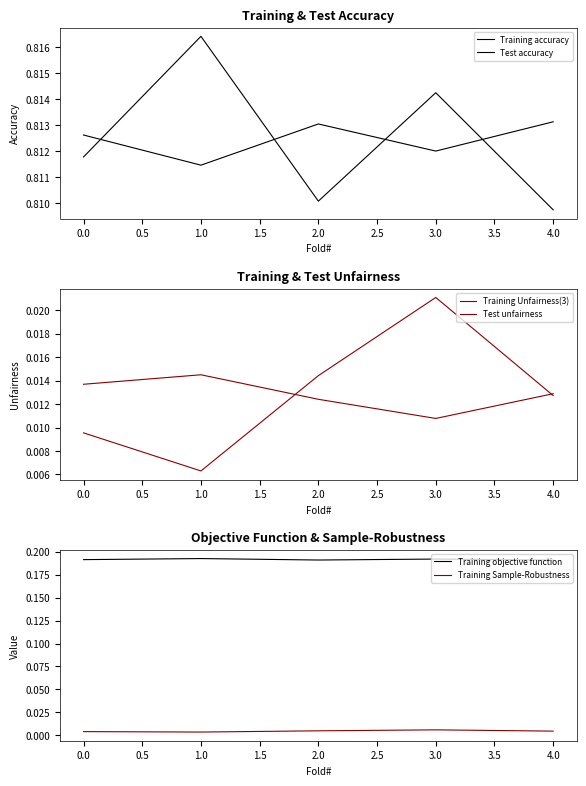

True or false: Training Sample-Robustness and Training objective function intersect in this chart.

False